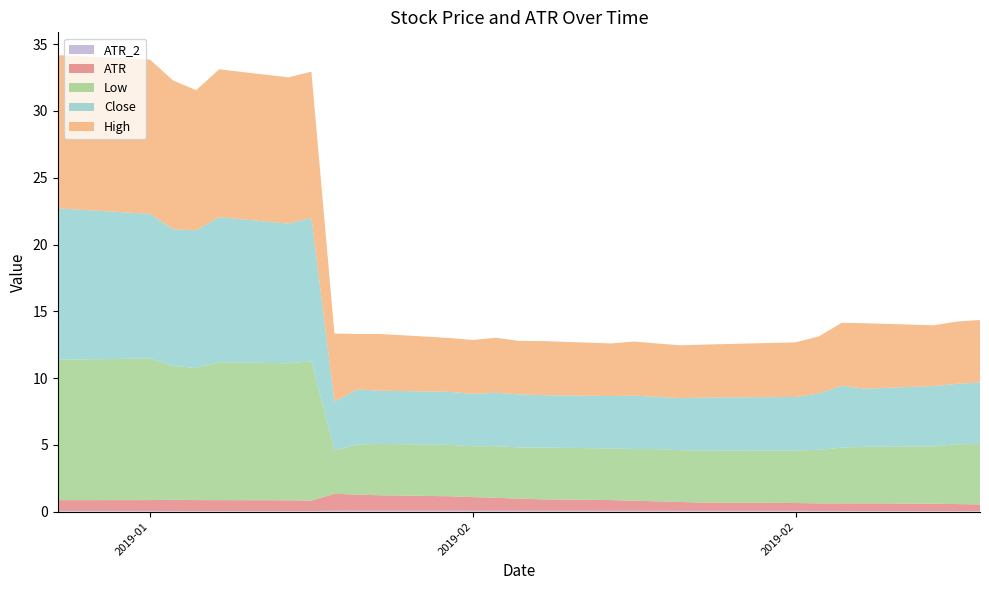

Reading left to right, list all the values displayed in this chart.

Close: 0=11.3	1=10.8	2=10.2	3=10.3	4=10.9	5=10.5	6=10.7	7=3.7	8=4.1	9=4.0	10=4.0	11=3.9	12=4.0	13=4.0	14=3.9	15=3.9	16=4.0	17=3.9	18=3.9	19=4.0	20=4.0	21=4.2	22=4.6	23=4.3	24=4.5	25=4.5	26=4.6
High: 0=11.5	1=11.6	2=11.1	3=10.5	4=11.1	5=10.9	6=11.0	7=5.1	8=4.2	9=4.2	10=4.0	11=4.0	12=4.1	13=4.0	14=4.1	15=3.9	16=4.1	17=4.0	18=4.0	19=4.0	20=4.1	21=4.3	22=4.7	23=4.9	24=4.6	25=4.7	26=4.7
Low: 0=10.5	1=10.6	2=10.0	3=9.9	4=10.3	5=10.3	6=10.4	7=3.2	8=3.8	9=3.8	10=3.8	11=3.8	12=3.9	13=3.8	14=3.9	15=3.9	16=3.9	17=3.9	18=3.9	19=3.9	20=3.9	21=4.0	22=4.2	23=4.2	24=4.3	25=4.5	26=4.5
ATR: 0=0.8	1=0.8	2=0.8	3=0.8	4=0.8	5=0.8	6=0.8	7=1.3	8=1.2	9=1.2	10=1.1	11=1.0	12=1.0	13=0.9	14=0.9	15=0.8	16=0.8	17=0.7	18=0.7	19=0.6	20=0.6	21=0.6	22=0.6	23=0.6	24=0.5	25=0.5	26=0.5
ATR_2: 0=0.1	1=0.1	2=0.1	3=0.0	4=0.0	5=0.0	6=0.0	7=0.1	8=0.1	9=0.1	10=0.1	11=0.1	12=0.1	13=0.1	14=0.1	15=0.1	16=0.1	17=0.1	18=0.1	19=0.1	20=0.1	21=0.1	22=0.1	23=0.0	24=0.0	25=0.0	26=0.0